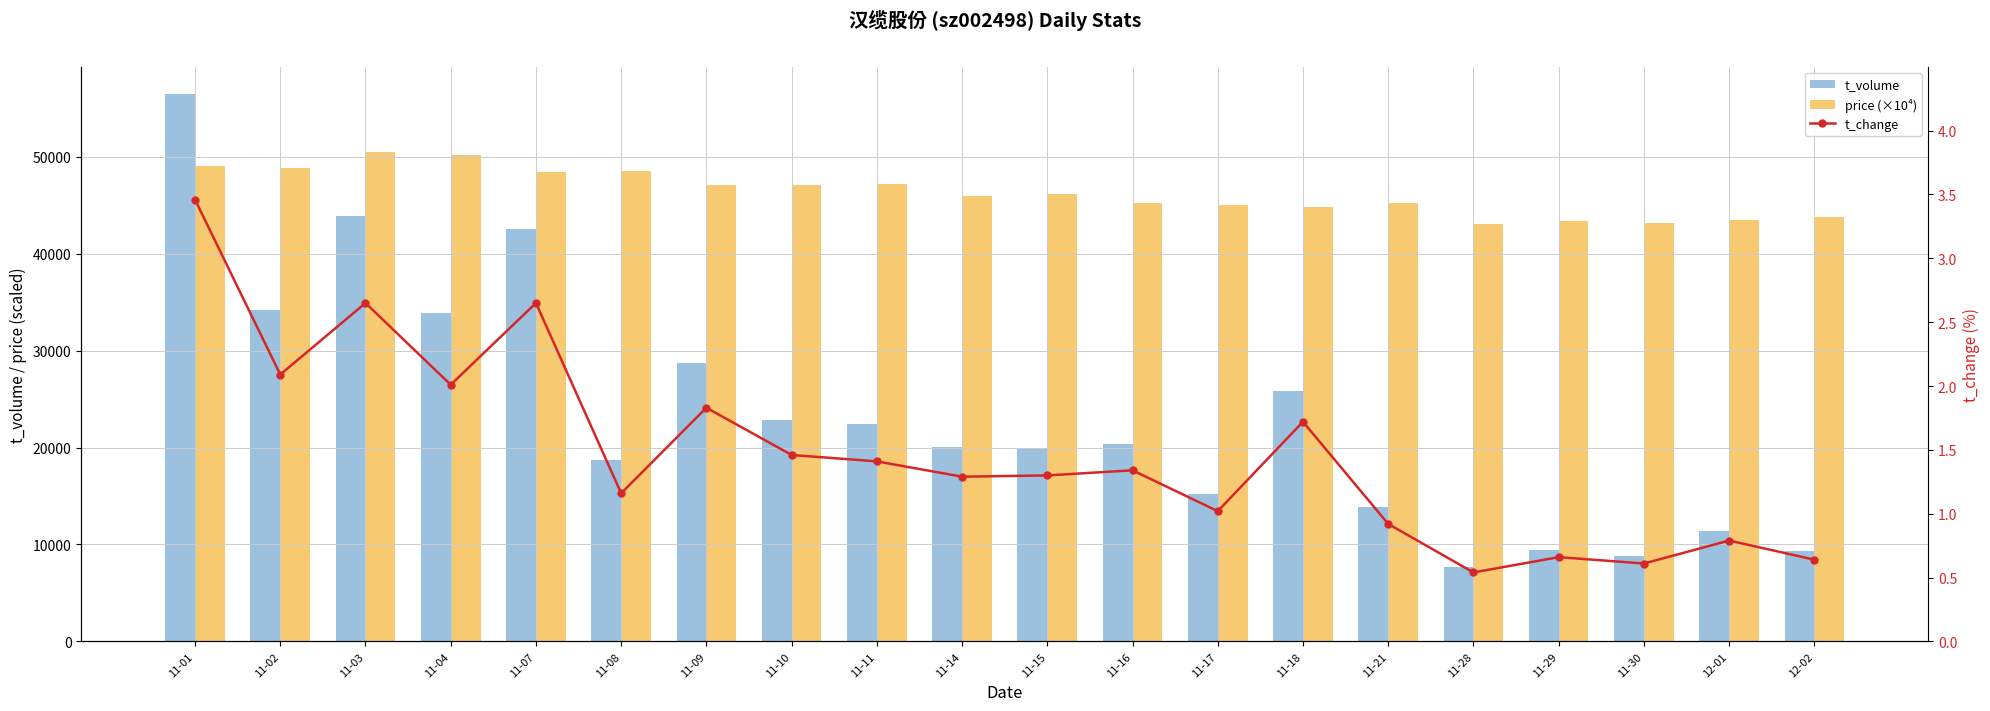

Rank the series by their maximum value, from highest to lowest.

t_volume, price (×10⁴), t_change